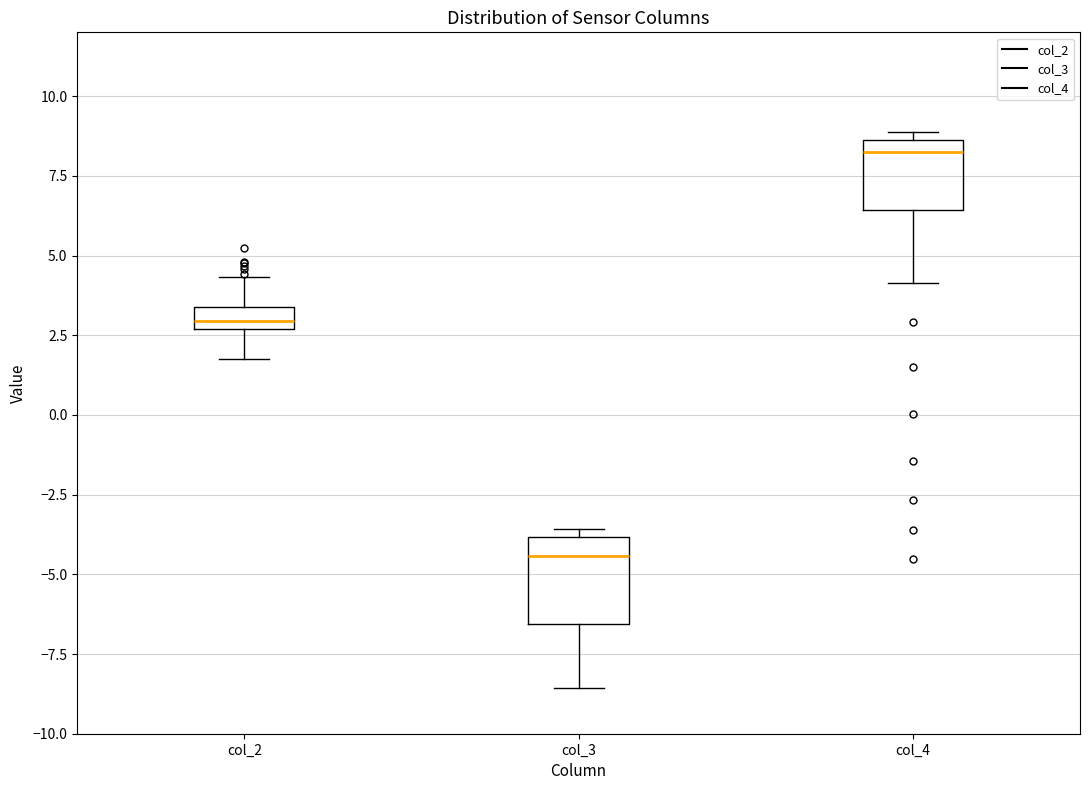

Comparing the boxes themselves (not the whiskers), which one is the tallest?

col_3